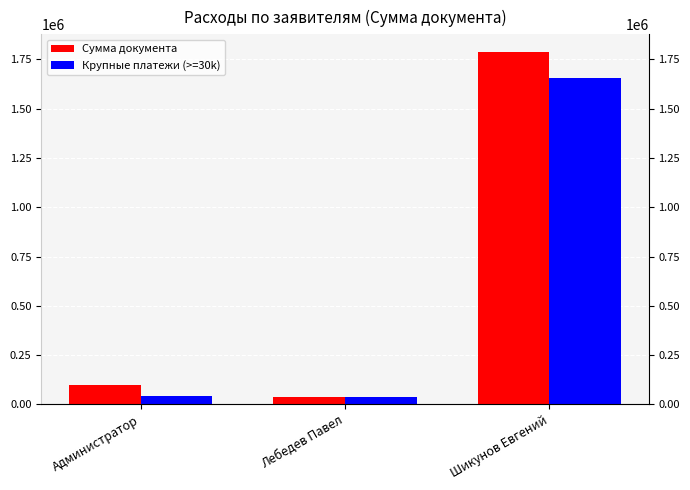

At which label does Сумма документа reach its minimum?

Лебедев Павел